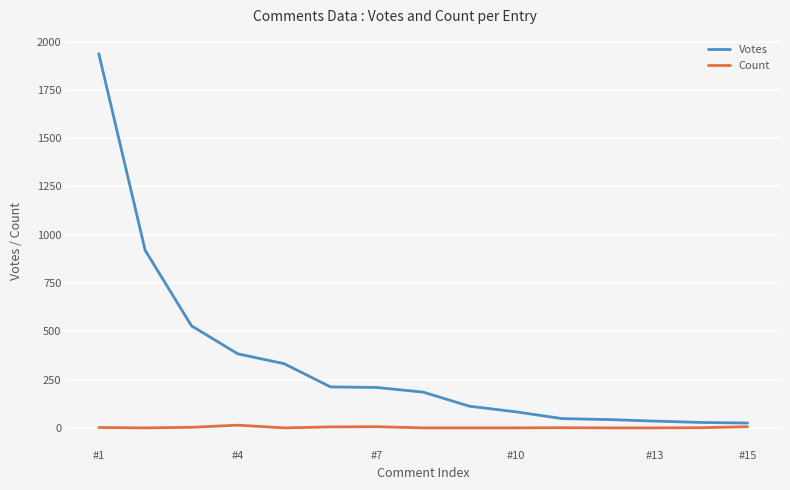

True or false: Count has more than 1 points higher than both neighbors.

True